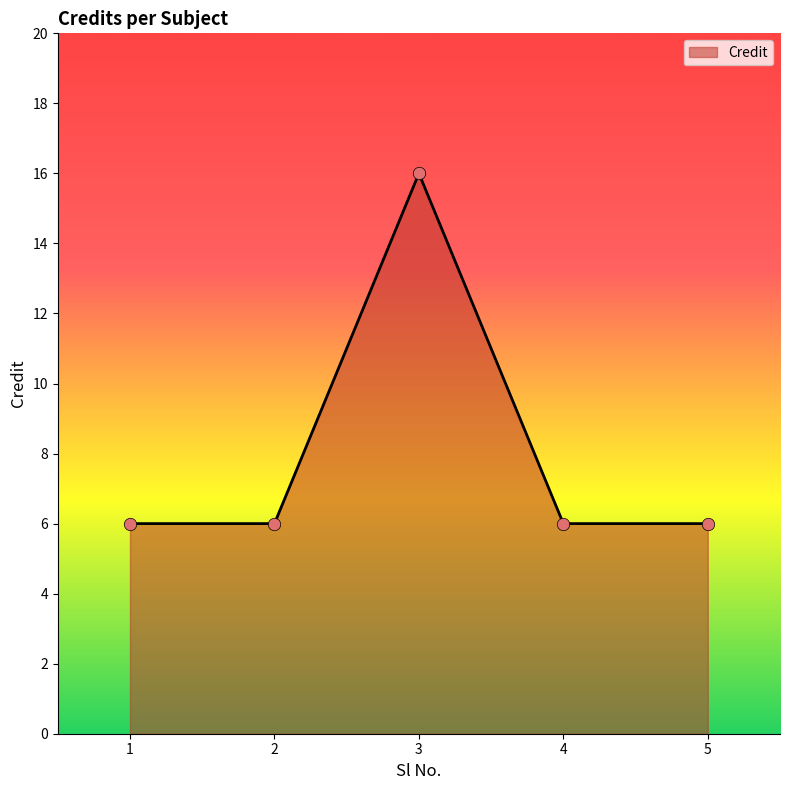

Which has a higher value, 1 or 3?

3